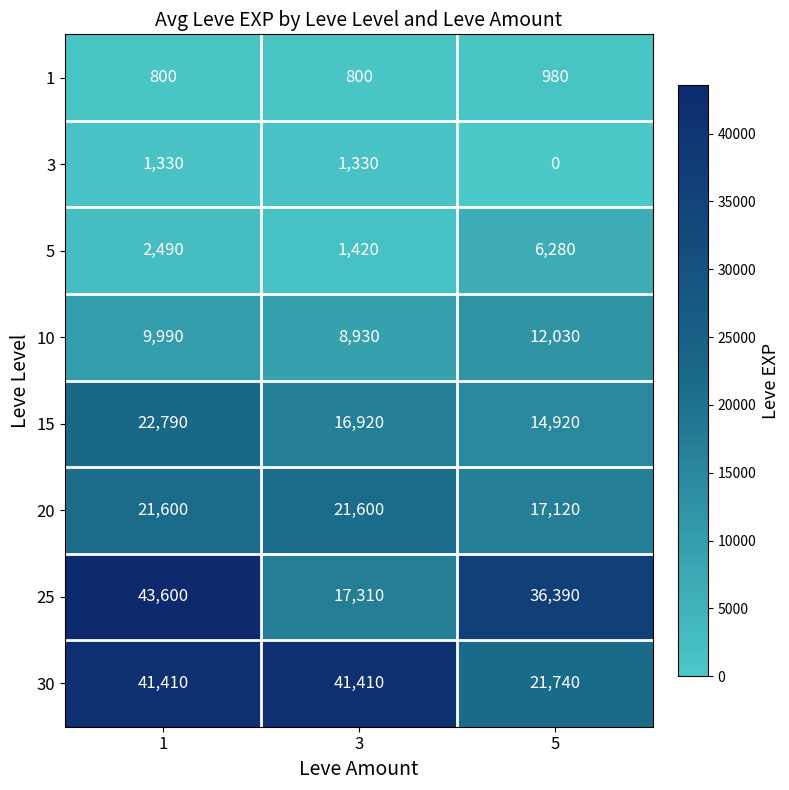

What value does the 10 series have at 5?

12030